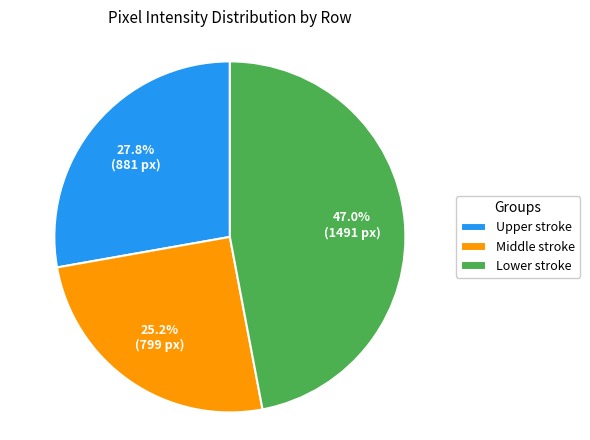

To the nearest percent, what is the difference between the largest and smallest slice percentages?

22%